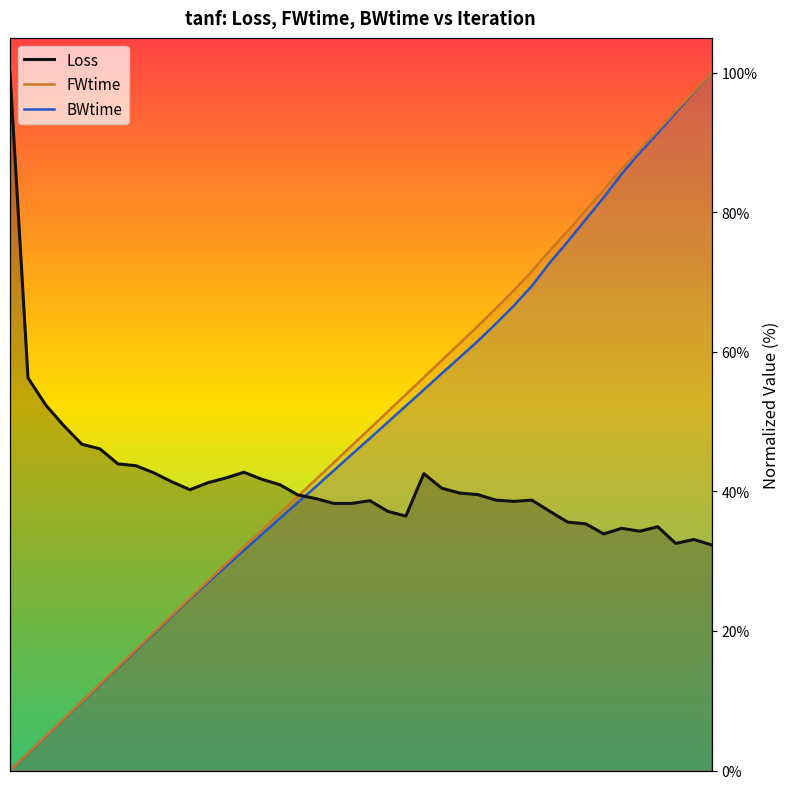

Where do FWtime and Loss first cross each other?

16000 and 17000